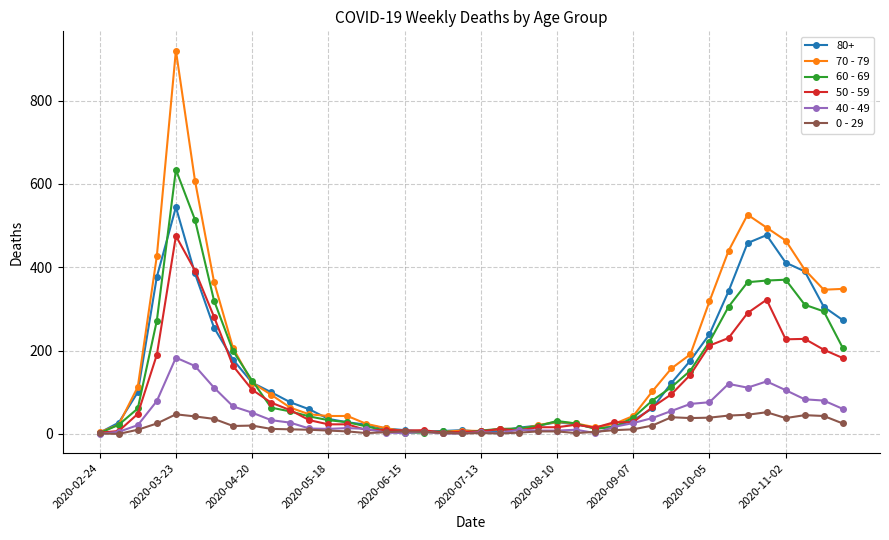

Which series has the largest range (max minus min)?

70 - 79